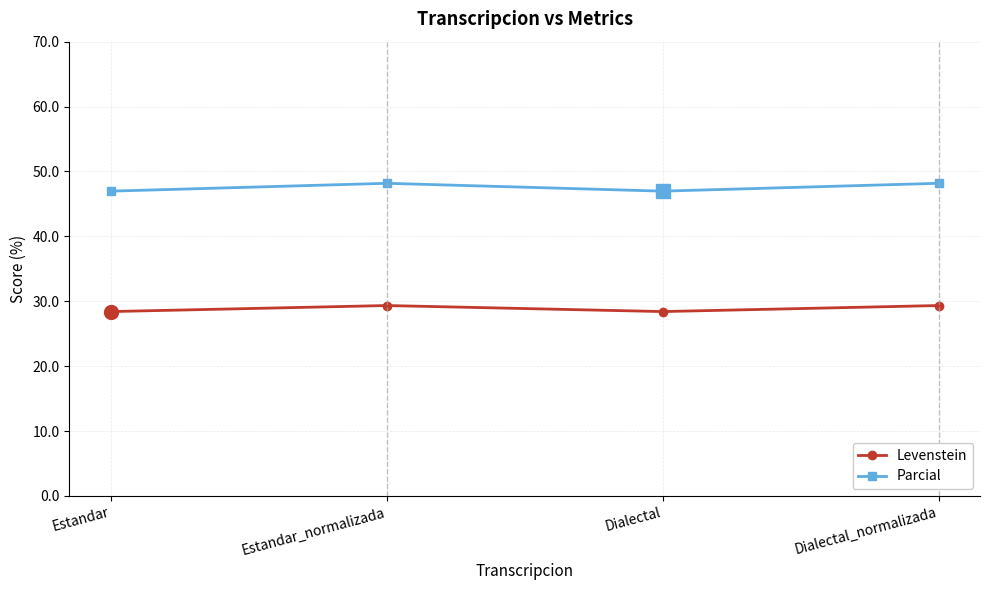

Is the value of Parcial at Estandar_normalizada greater than the value of Levenstein at Estandar?

Yes